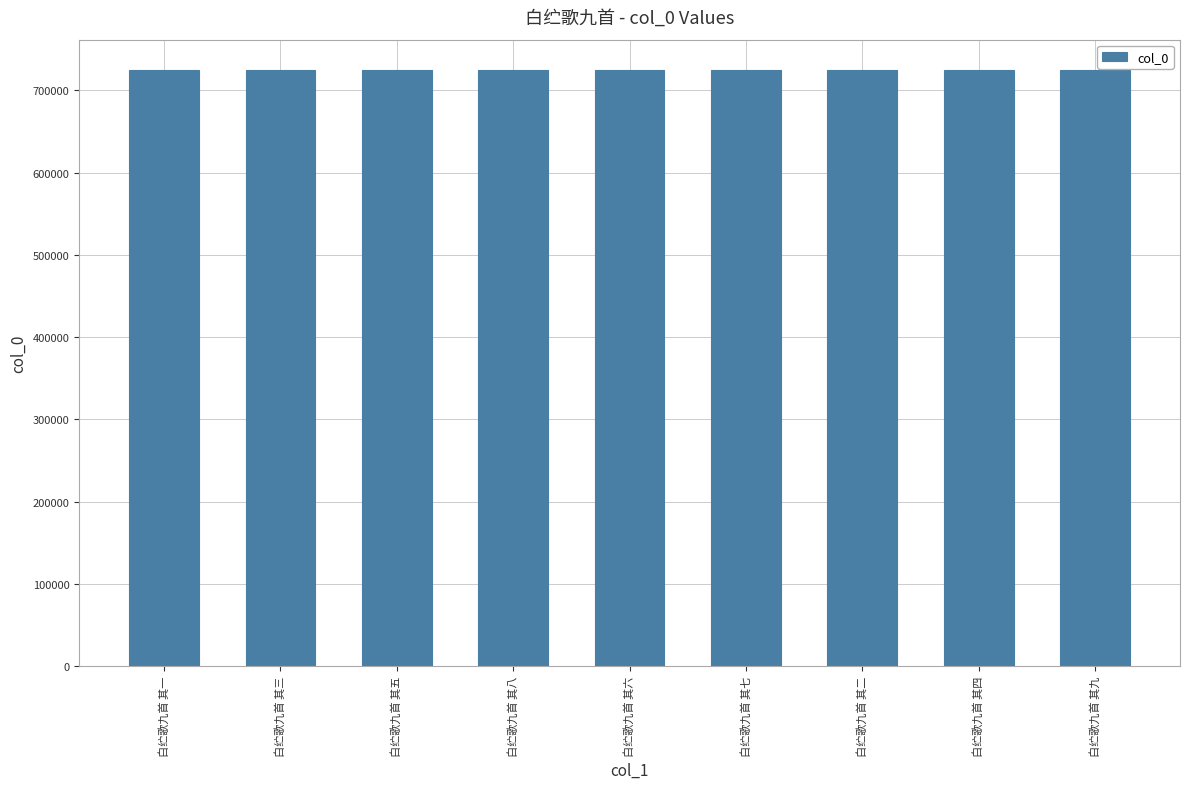

What position from the right is 白纻歌九首 其一?

9